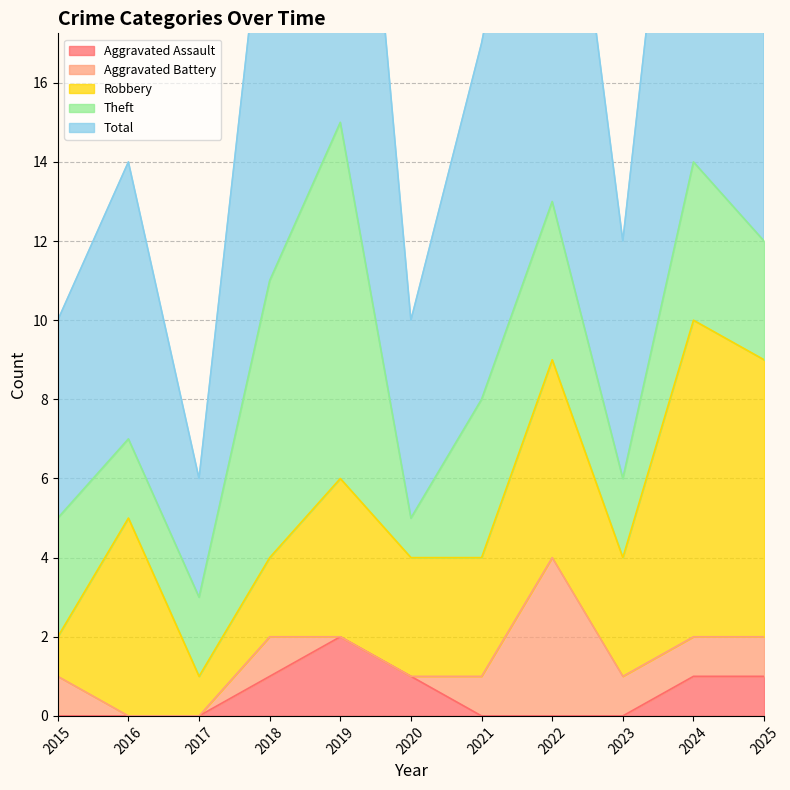

Between which two adjacent categories do Aggravated Battery and Aggravated Assault first intersect?

2020 and 2021